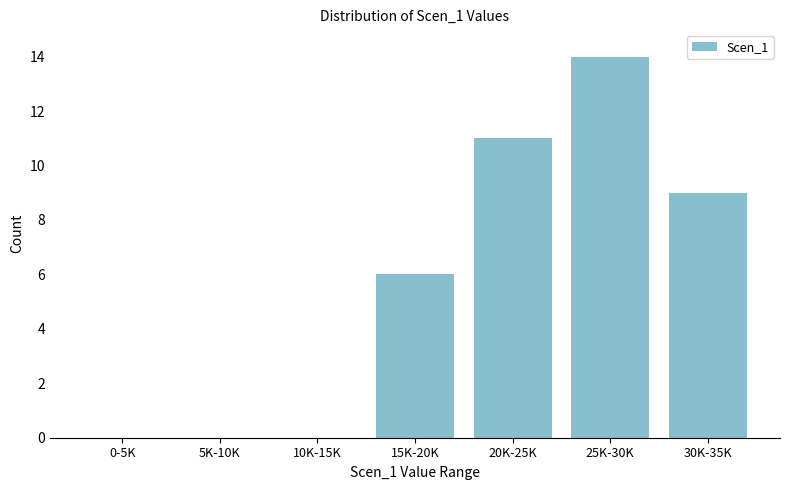

Reading left to right, list all the values displayed in this chart.

0-5K=0	5K-10K=0	10K-15K=0	15K-20K=6	20K-25K=11	25K-30K=14	30K-35K=9